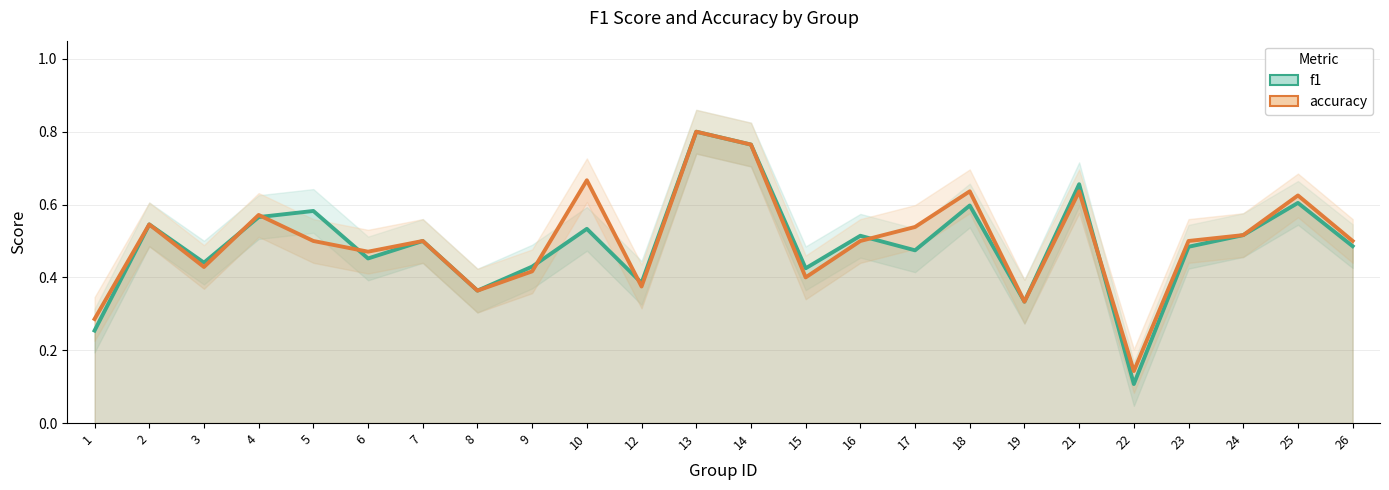

What is the total value across all series at 7?

1.0